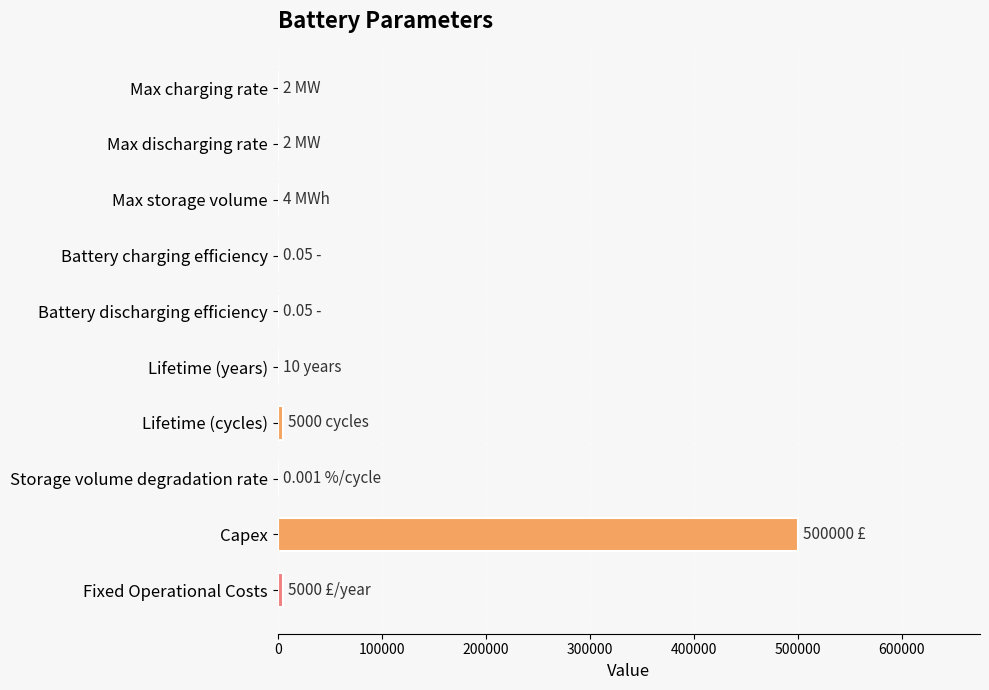

What is the sum of all values?

510018.1